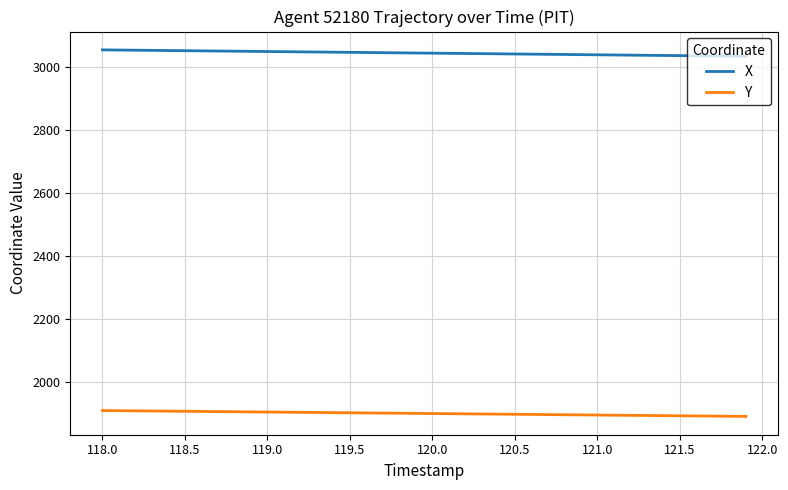

What is the highest value of the Y series?

1910.3